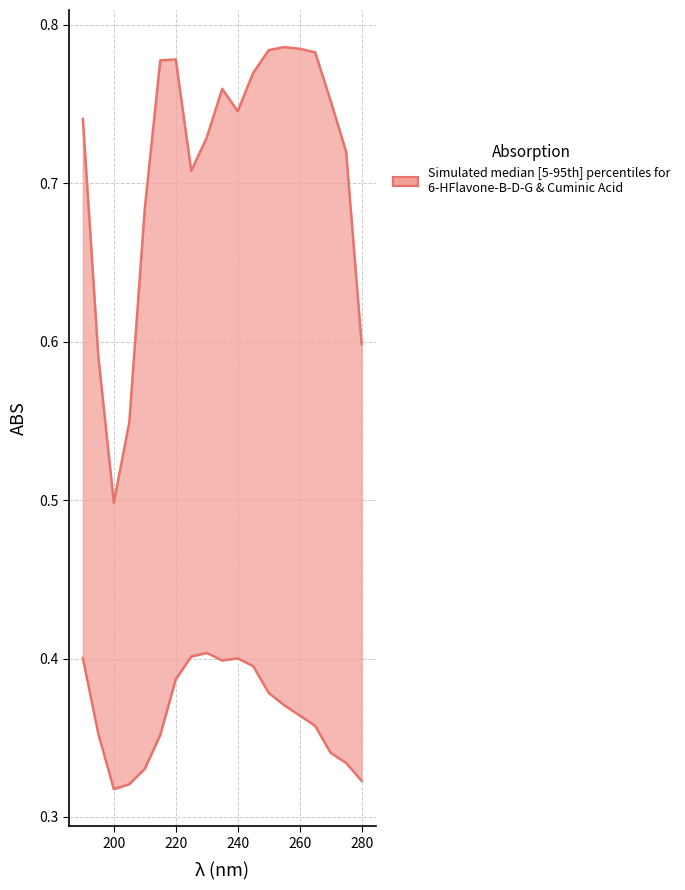

True or false: Cuminic Acid and 6-HFlavone-B-D-G intersect in this chart.

False